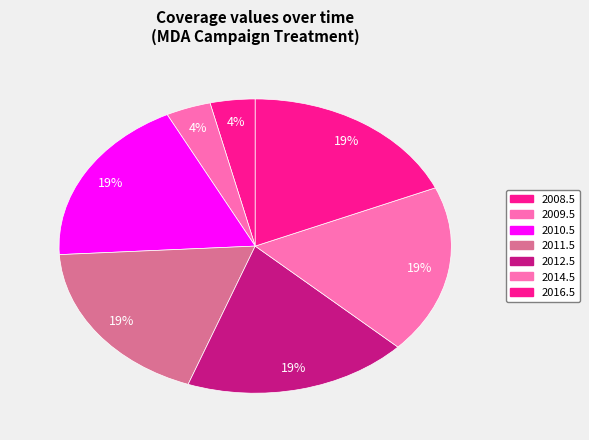

What is the change in value from 2008.5 to 2010.5?

+0.6